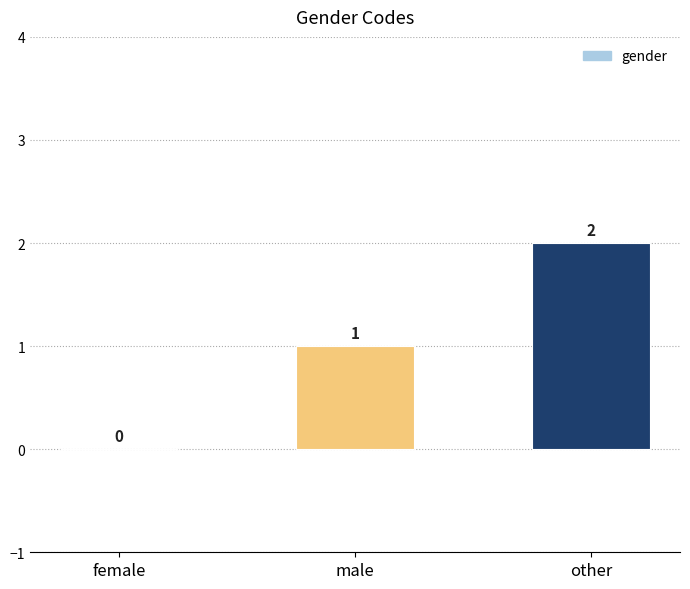

At which category does the chart reach its peak across all series?

other